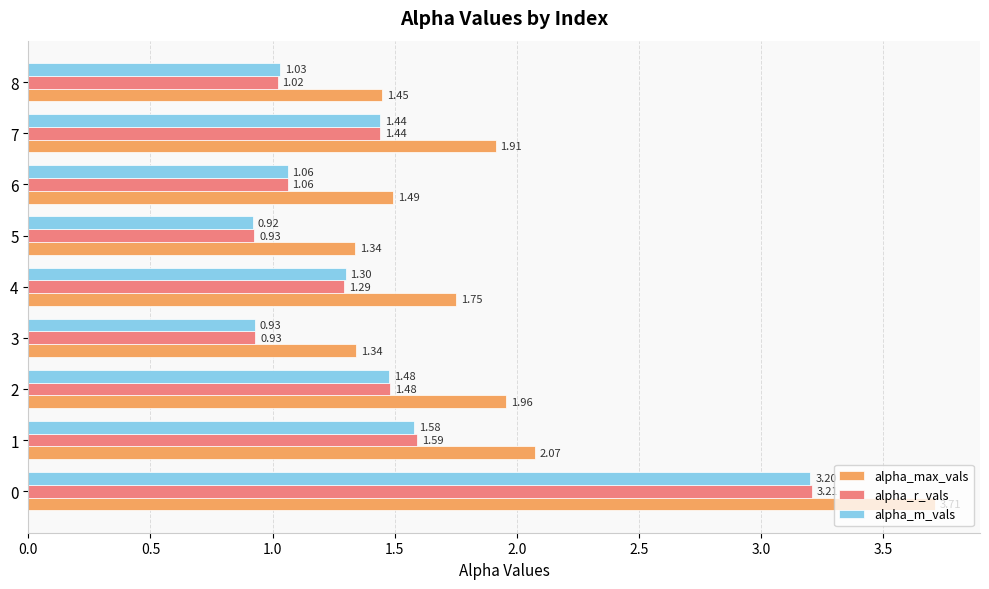

At 8, list the series in order from smallest to largest.

alpha_r_vals, alpha_m_vals, alpha_max_vals